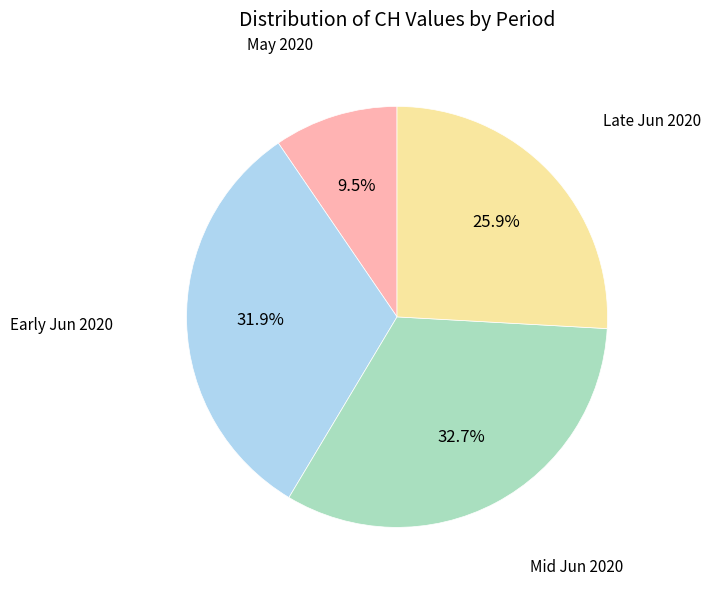

Rank the categories by value from lowest to highest.

May 2020, Late Jun 2020, Early Jun 2020, Mid Jun 2020